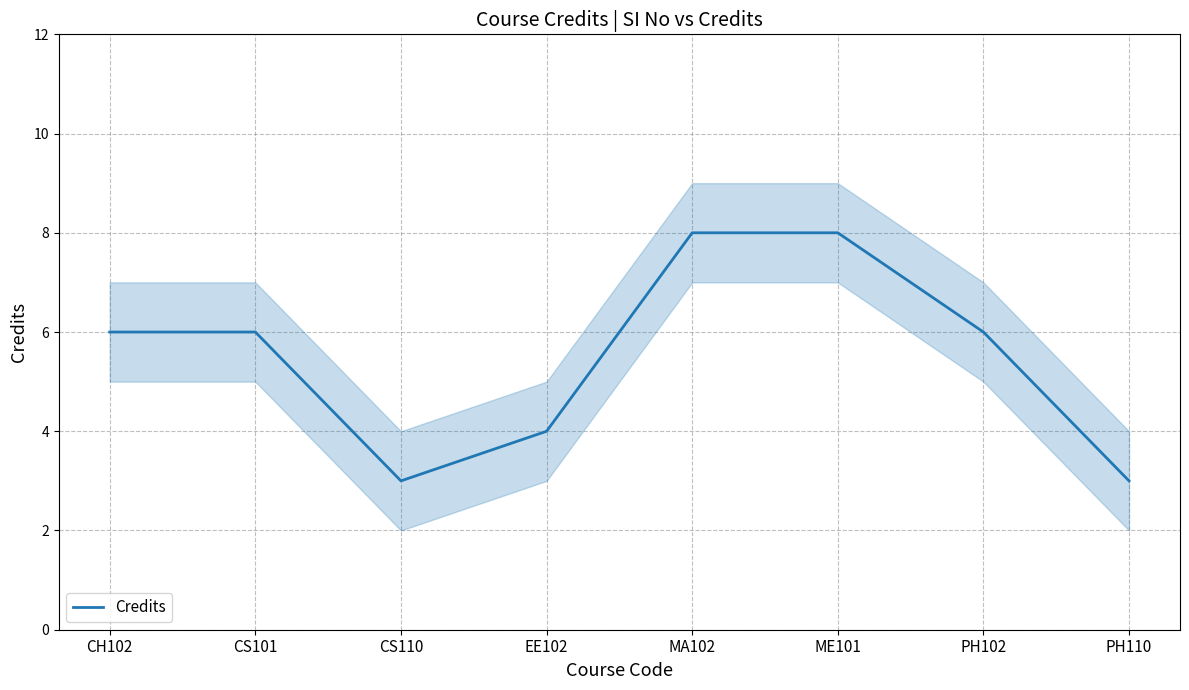

What is the value of the 4th point from the left?

4